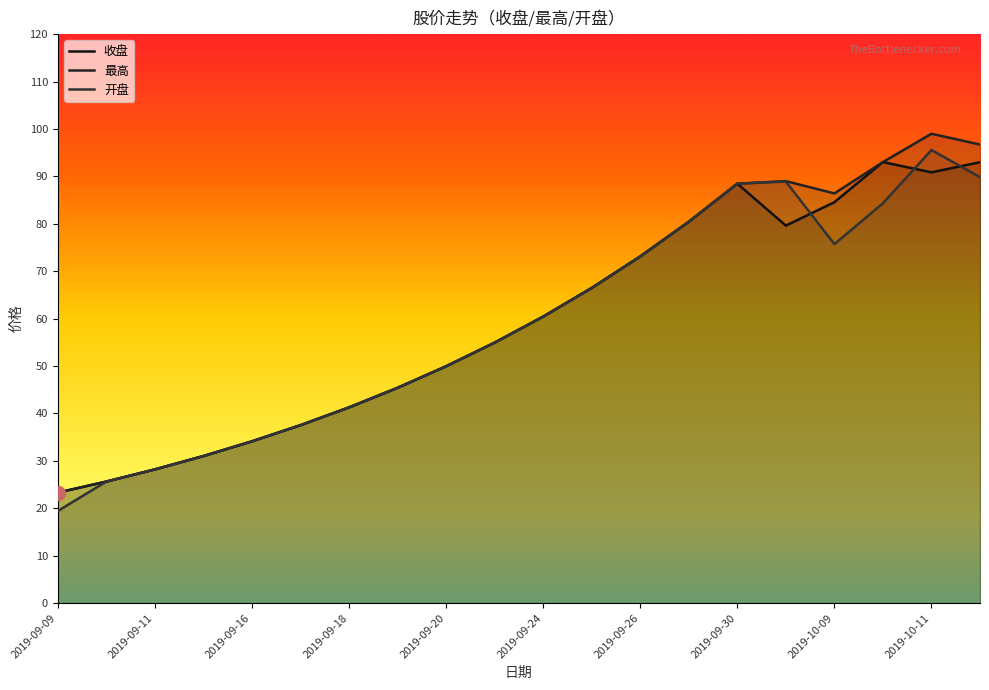

Reading left to right, list all the values displayed in this chart.

收盘: 23.3	25.6	28.2	31.0	34.1	37.5	41.3	45.4	49.9	54.9	60.4	66.5	73.1	80.4	88.5	79.6	84.5	93.0	90.8	93.0
最高: 23.3	25.6	28.2	31.0	34.1	37.5	41.3	45.4	49.9	54.9	60.4	66.5	73.1	80.4	88.5	89.0	86.4	93.0	99.0	96.7
开盘: 19.4	25.6	28.2	31.0	34.1	37.5	41.3	45.4	49.9	54.9	60.4	66.5	73.1	80.4	88.5	88.9	75.7	84.3	95.5	89.8